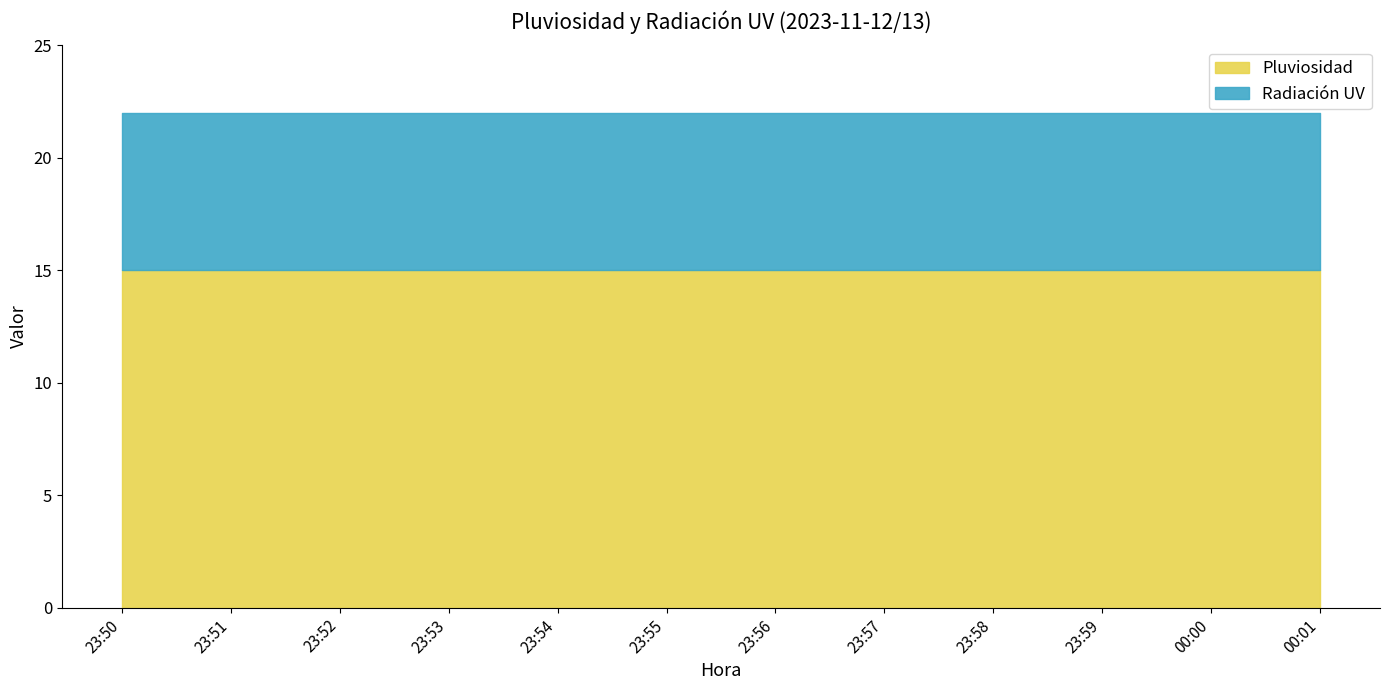

Reading left to right, what are all the values shown in this chart?

Pluviosidad: 15	15	15	15	15	15	15	15	15	15	15	15
Radiación UV: 7	7	7	7	7	7	7	7	7	7	7	7